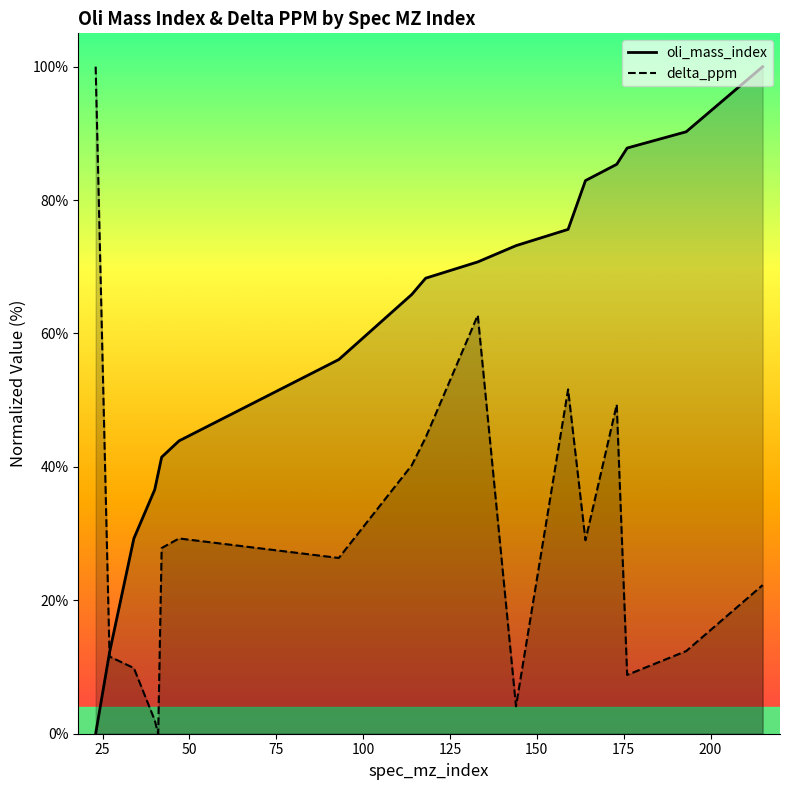

What is the difference between the maximum and minimum values in the oli_mass_index series?

100.0